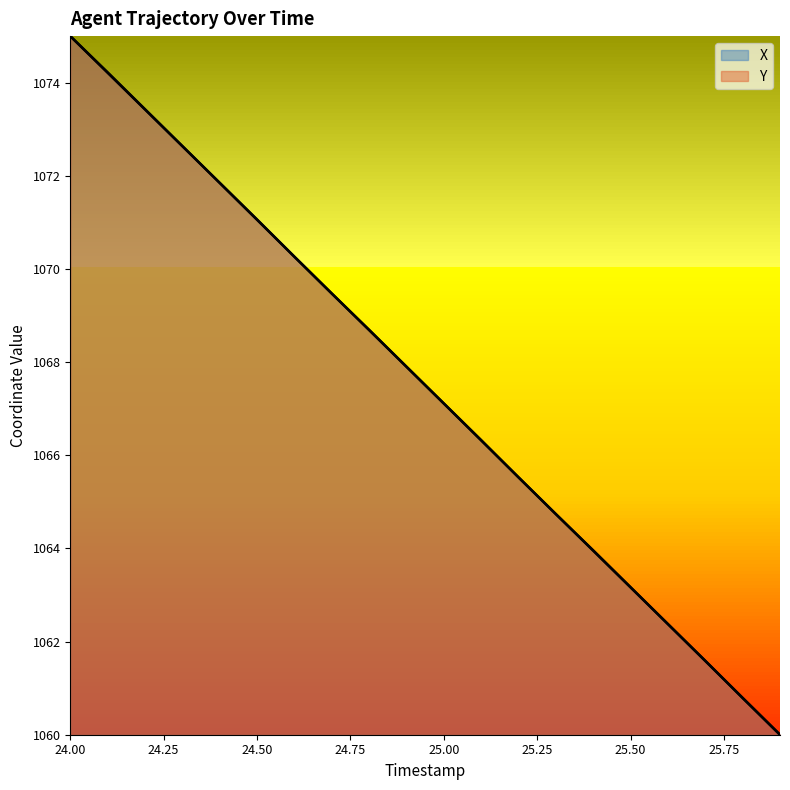

Rank the series by their average value, from lowest to highest.

X, Y